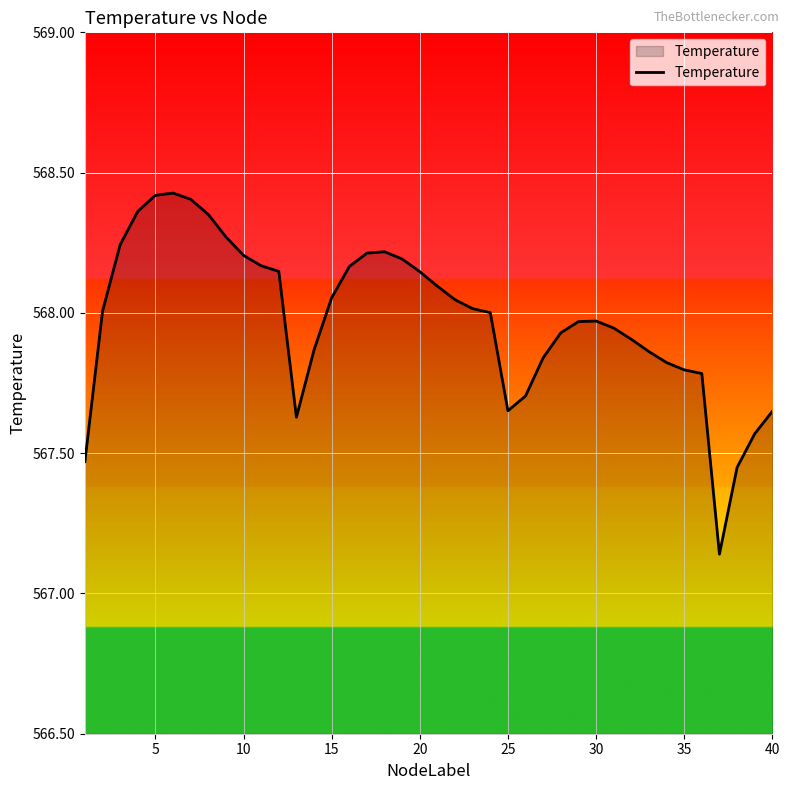

Does the chart display data point markers on the line(s)?

No